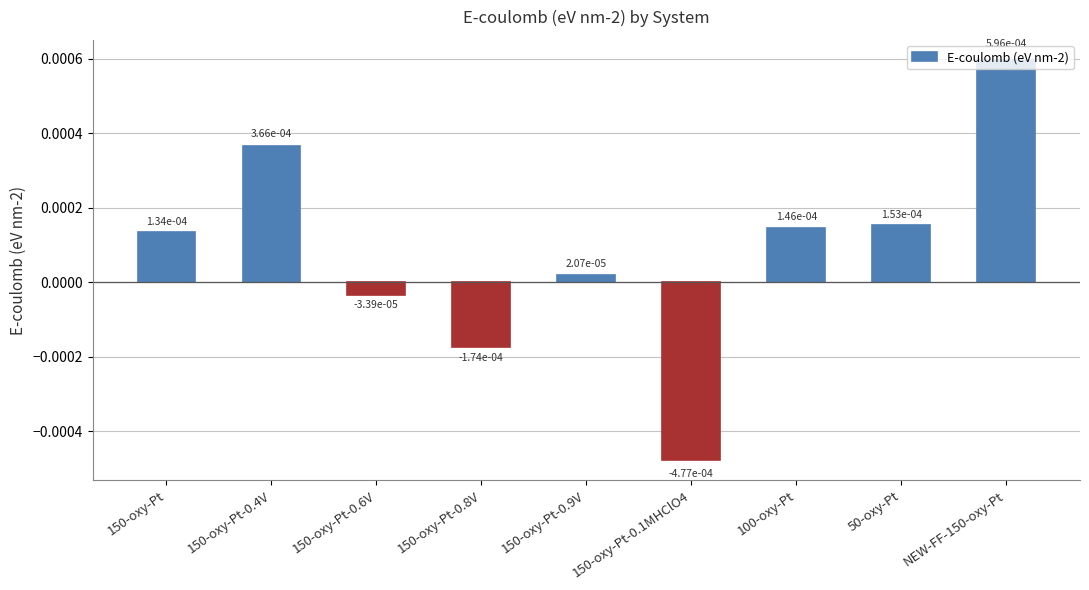

What is the label of the 4th bar from the right?

150-oxy-Pt-0.1MHClO4